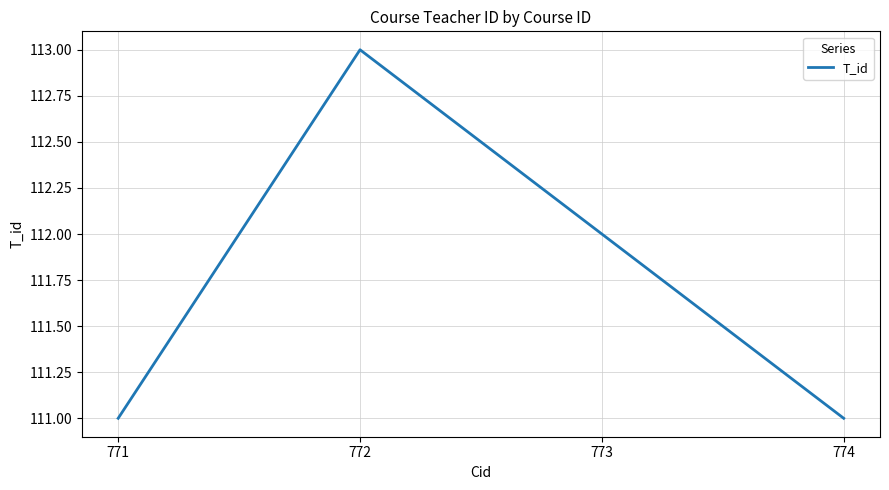

What is the average value?

112